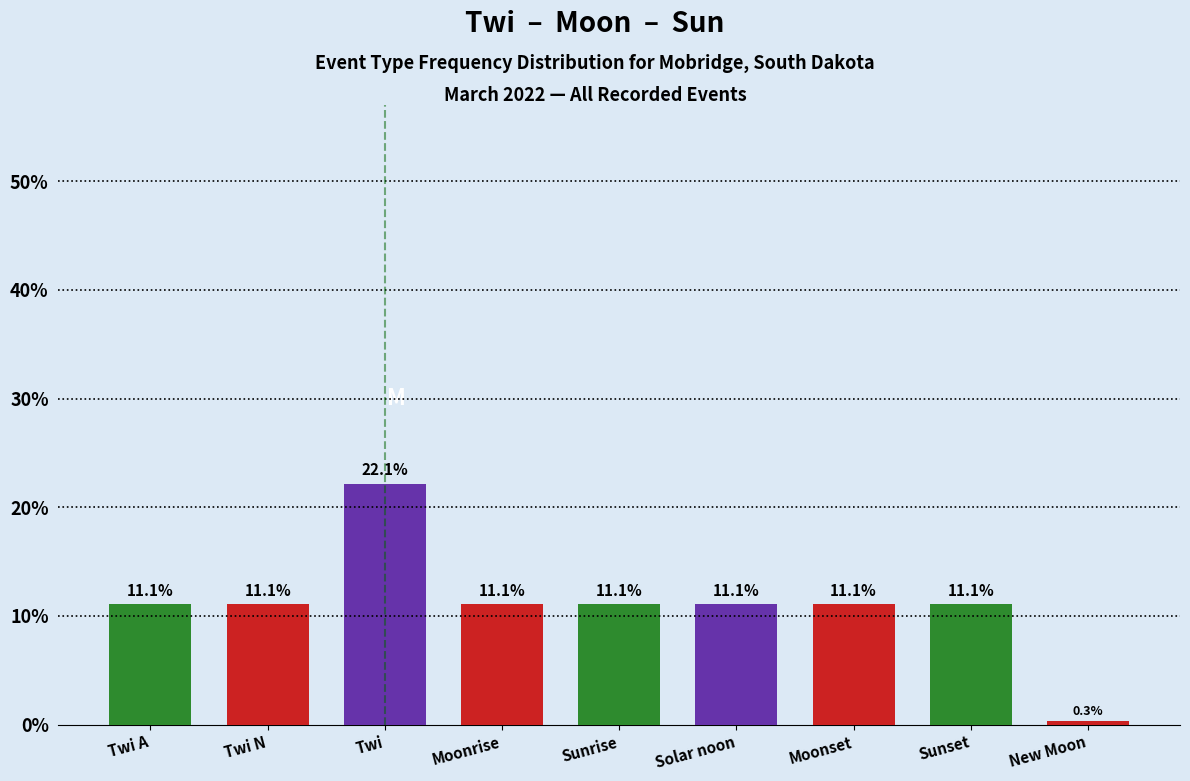

True or false: the data shows 11.1 at Twi A.

True